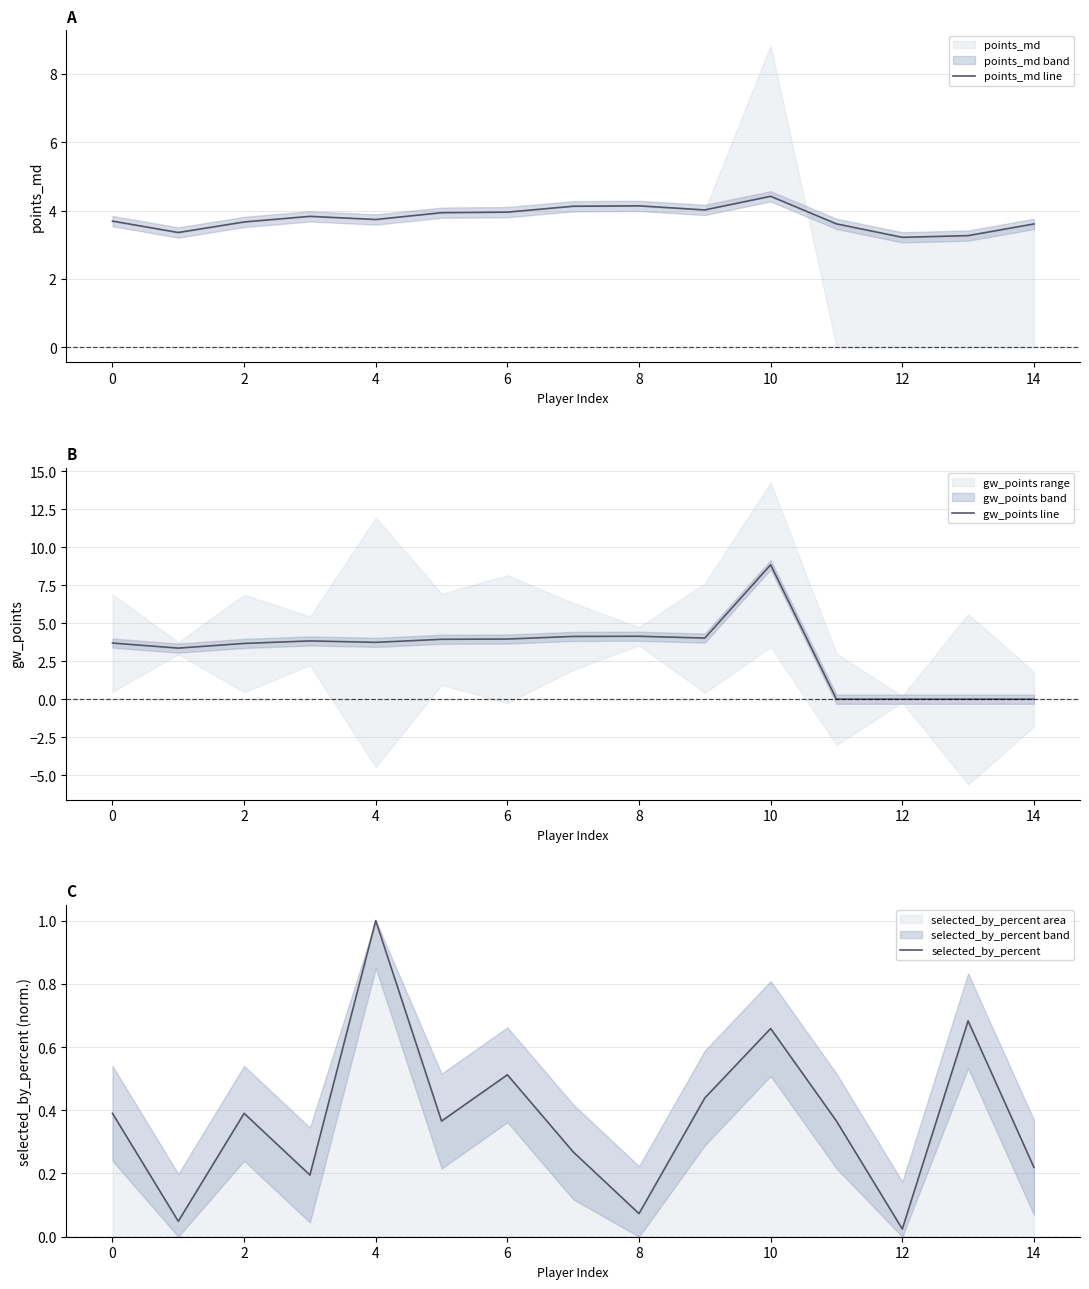

What is the lowest value of the points_md line series?

3.2